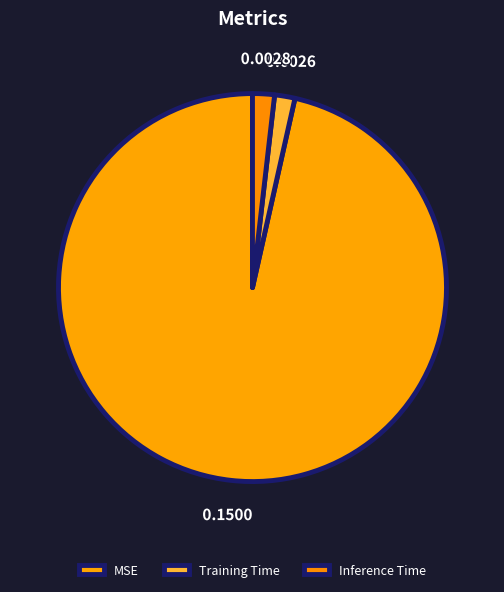

To the nearest percent, what portion does Inference Time represent?

2%